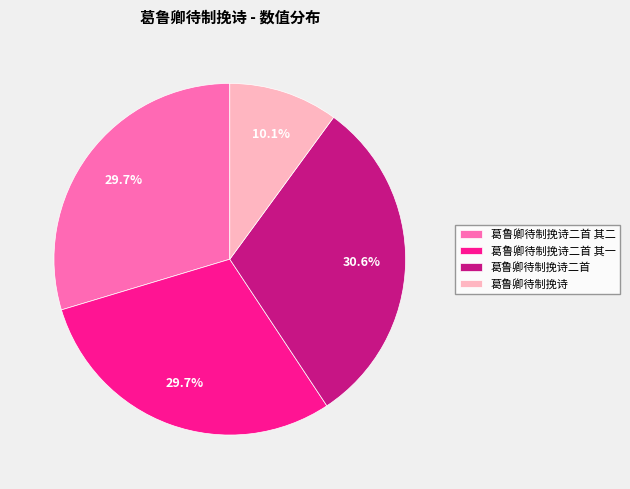

Does any single category account for the majority?

No